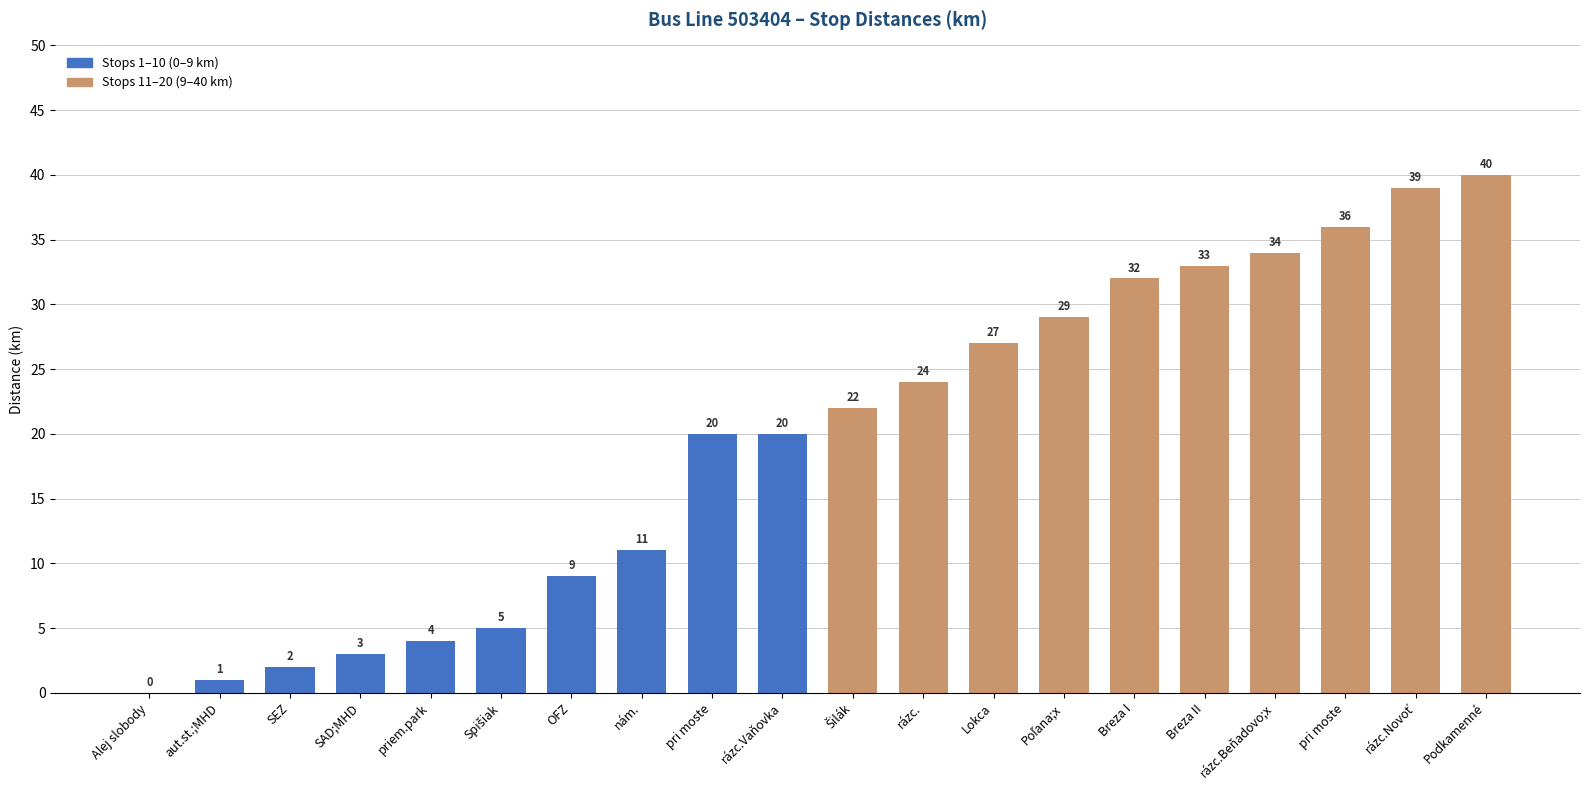

The chart shows a value of 32 at Breza I. True or false?

True